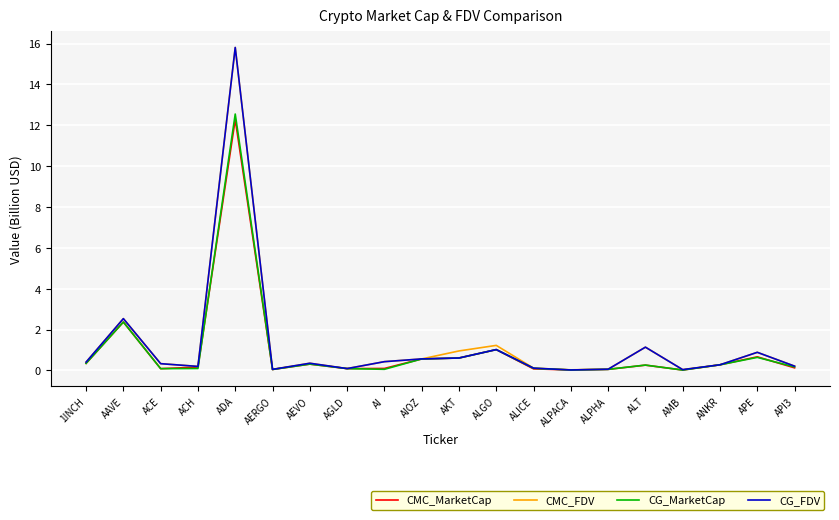

True or false: CMC_MarketCap has a value of 1.0 at ALGO.

True